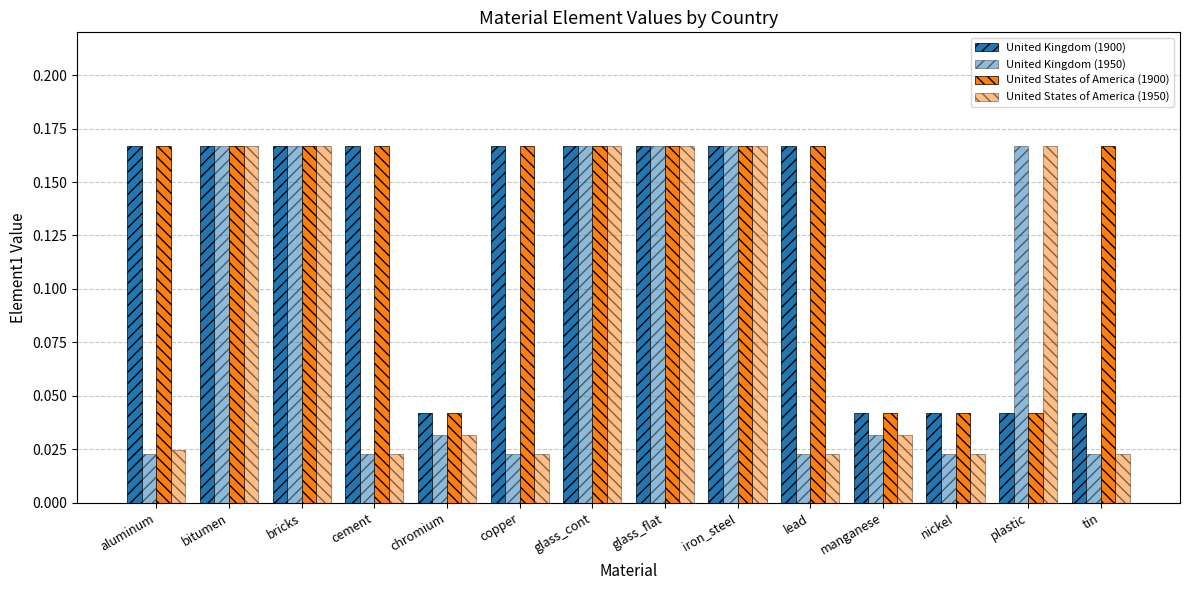

How many data points does each series have?

14